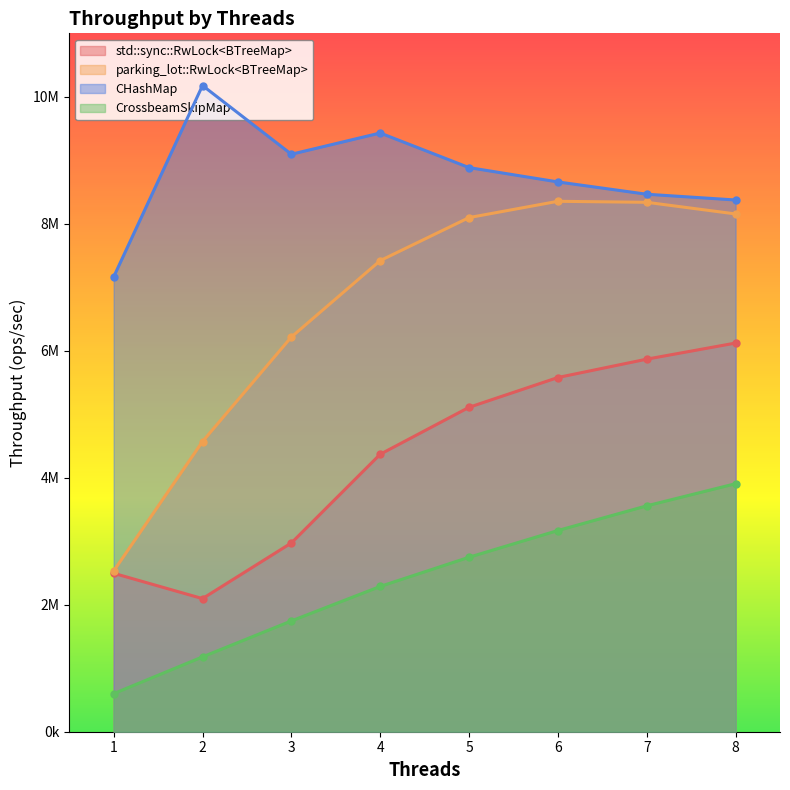

At 8, list the series in order from largest to smallest.

CHashMap, parking_lot::RwLock<BTreeMap>, std::sync::RwLock<BTreeMap>, CrossbeamSkipMap